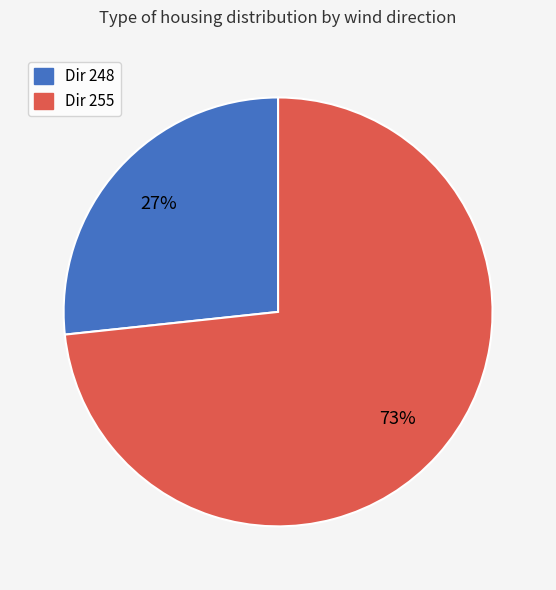

To the nearest percent, what is the average slice percentage?

50%